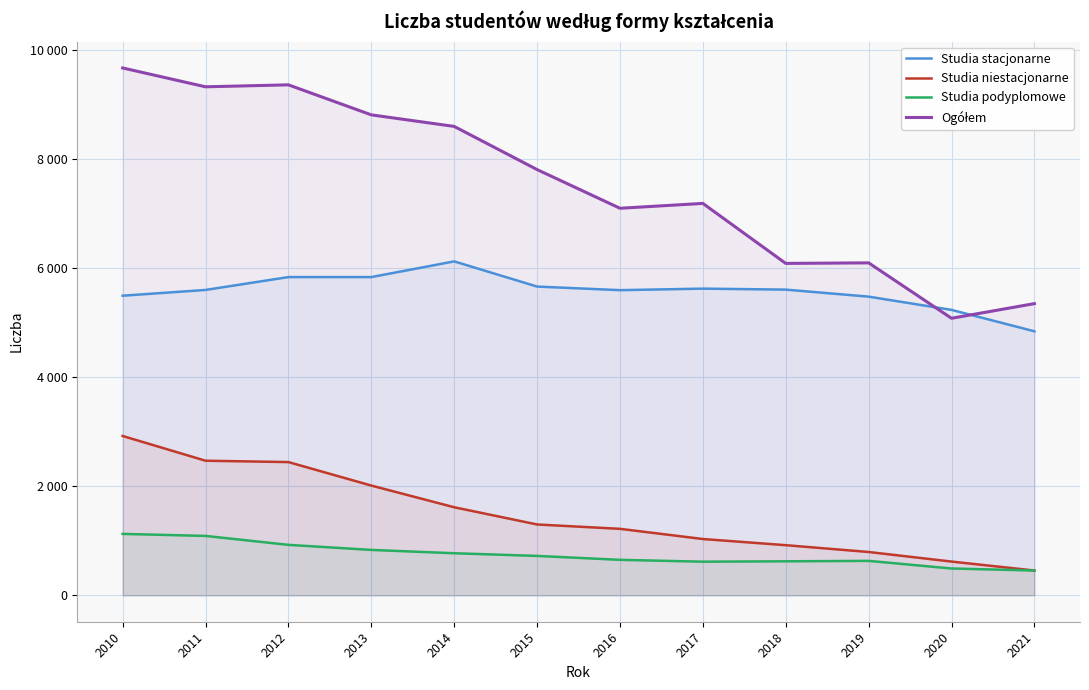

The value of Studia podyplomowe at 2021 is 273. True or false?

False